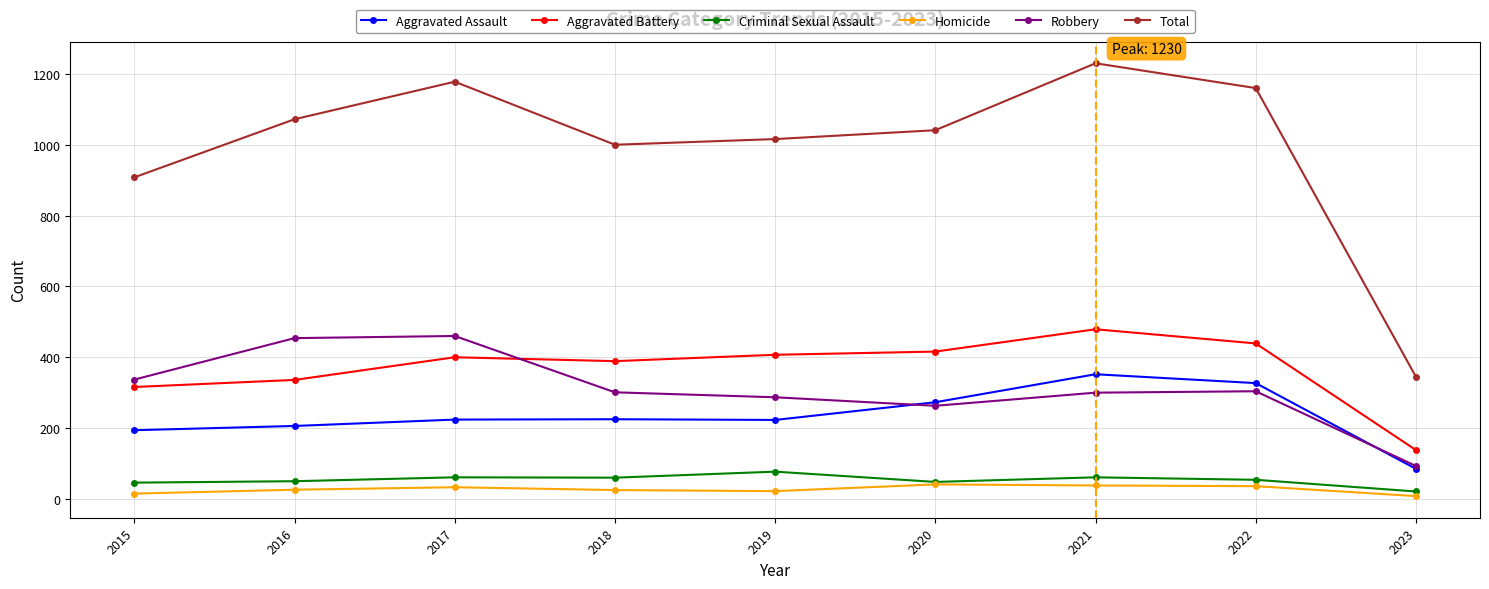

What is the total value across all series at 2017?

2356